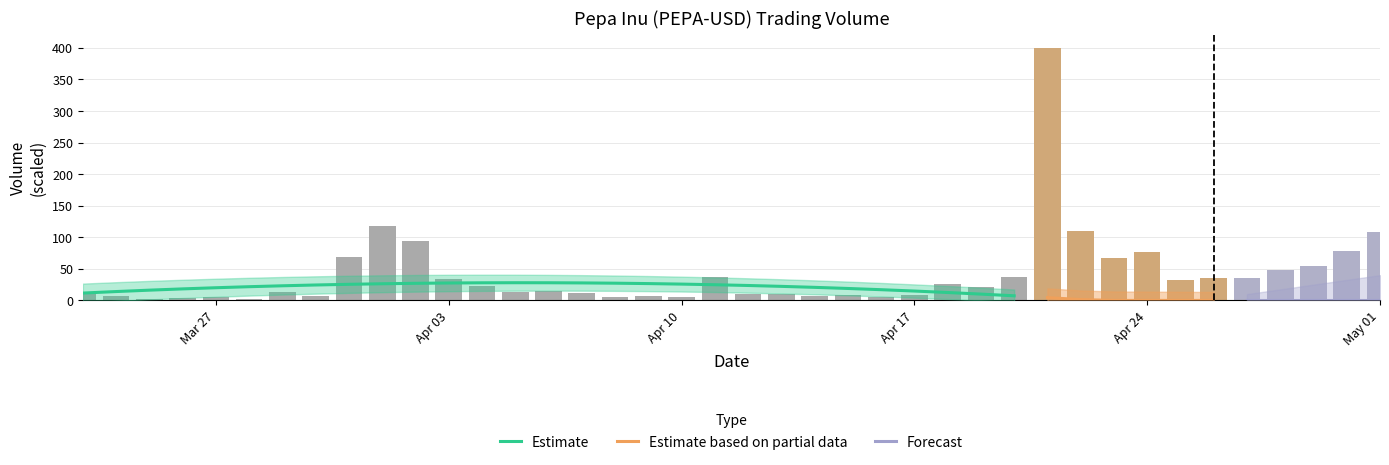

Which has a higher value, 2023-04-03 or 2023-04-30?

2023-04-30